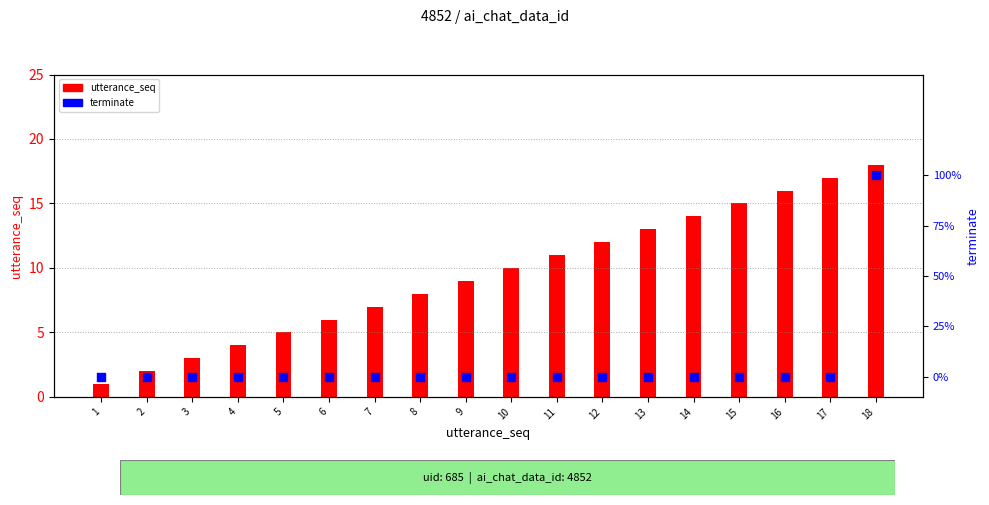

At which category is the sum across all series the highest?

18